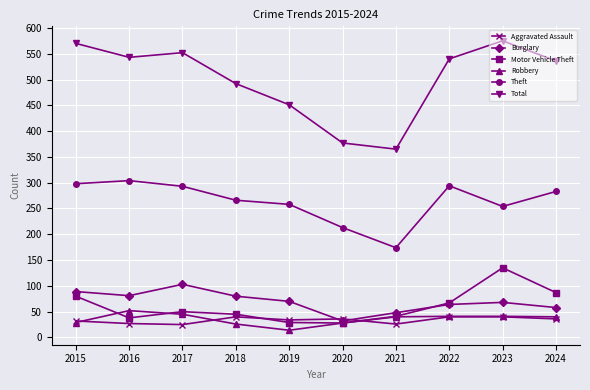

At which label does Burglary reach its peak?

2017